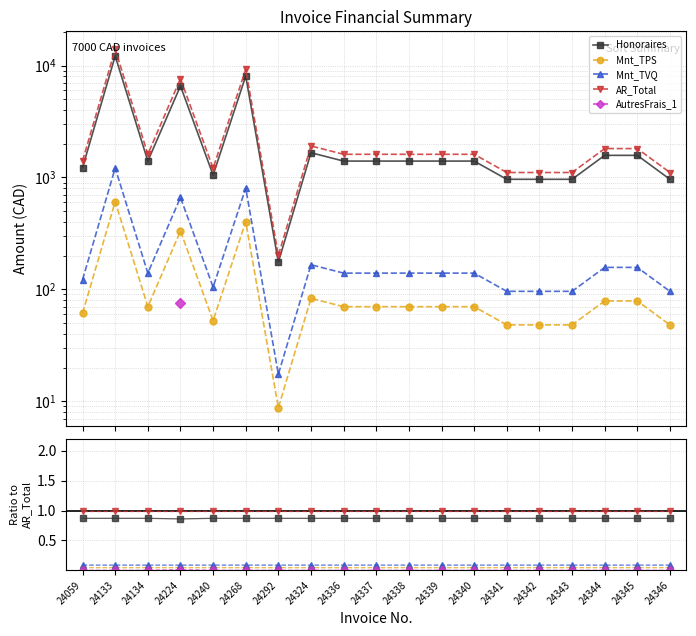

True or false: AR_Total and Mnt_TVQ cross at least once.

False